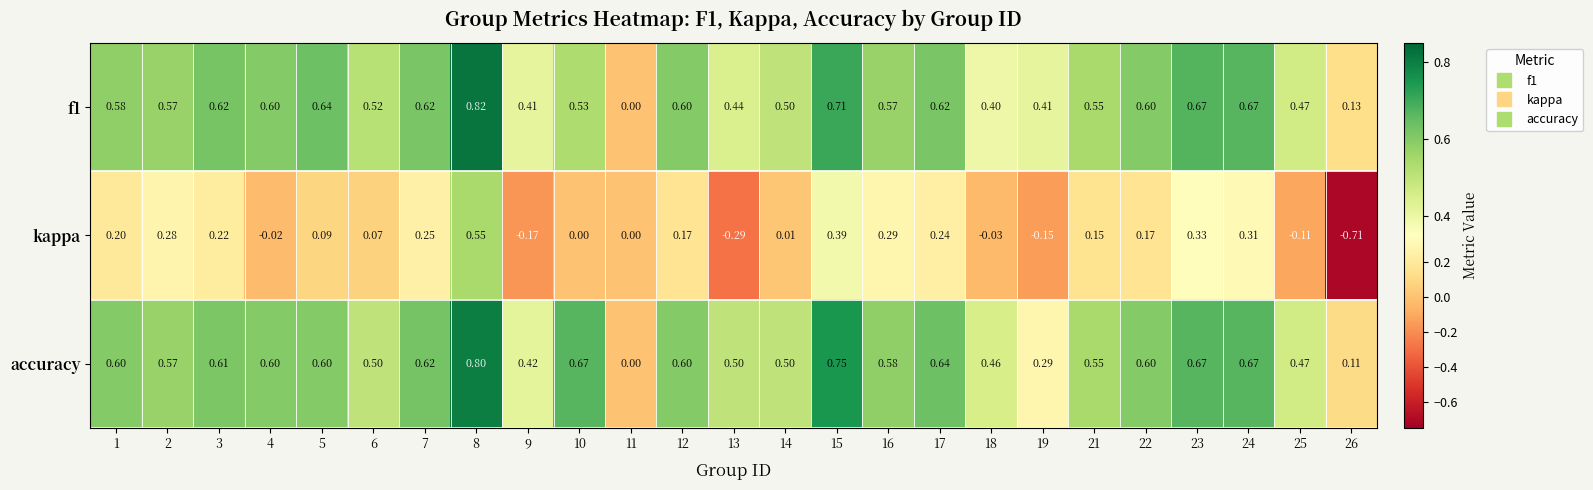

Which series has the largest range (max minus min)?

kappa